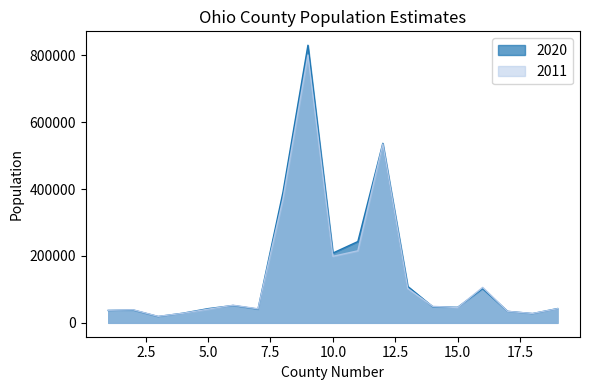

Where does the 2020 series first go above 46411?

6